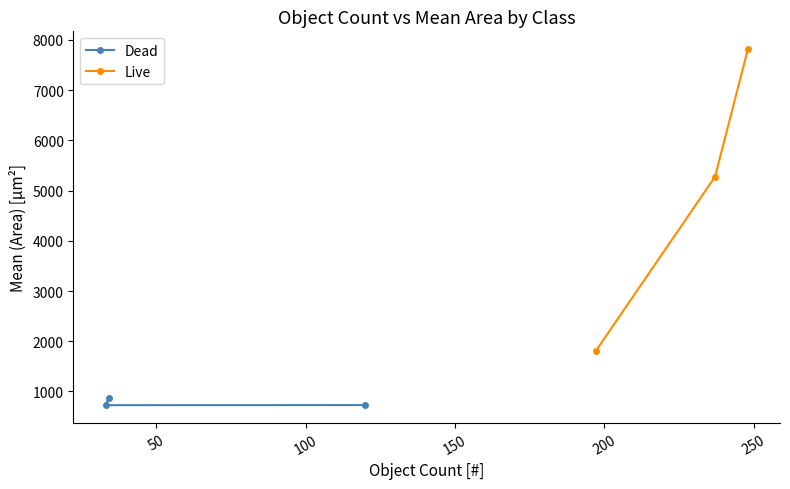

What is the minimum value for Dead?

726.8